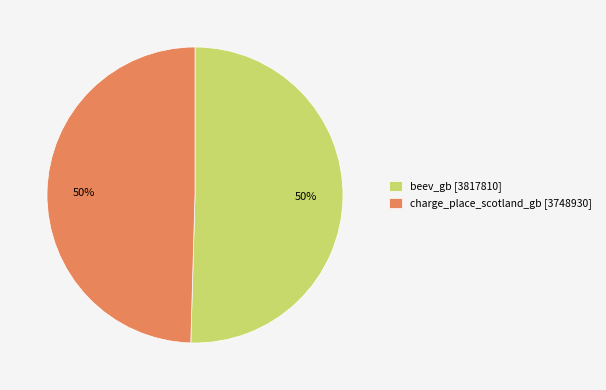

To the nearest percent, what is the combined percentage of charge_place_scotland_gb [3748930] and beev_gb [3817810]?

100%